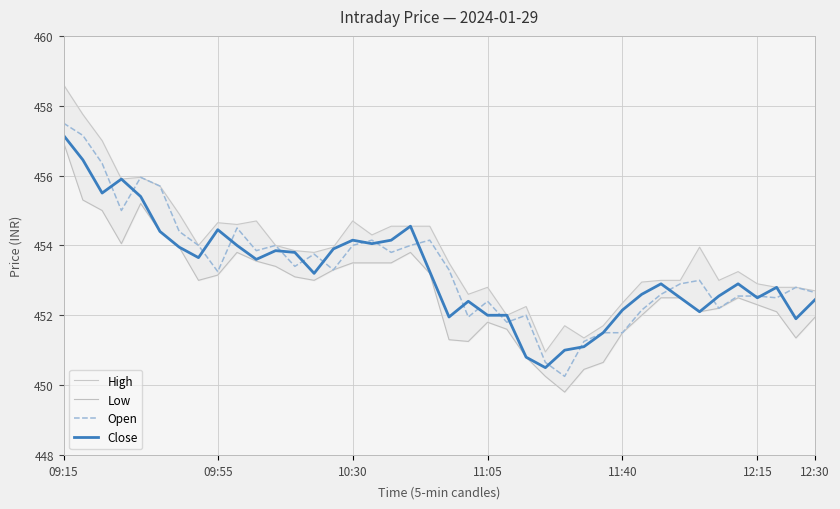

Read the Low value at 09:15.

456.9